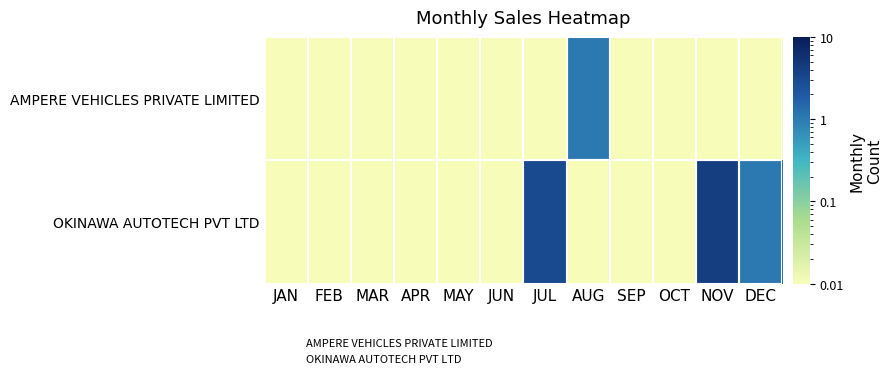

Which series has the largest total across all categories?

OKINAWA AUTOTECH PVT LTD